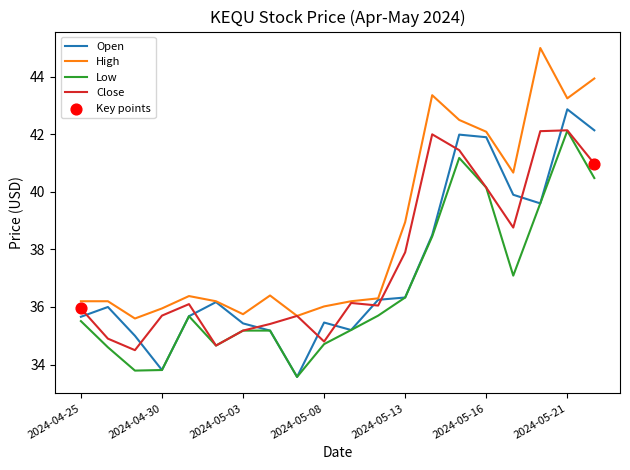

Which series has the largest total across all categories?

High